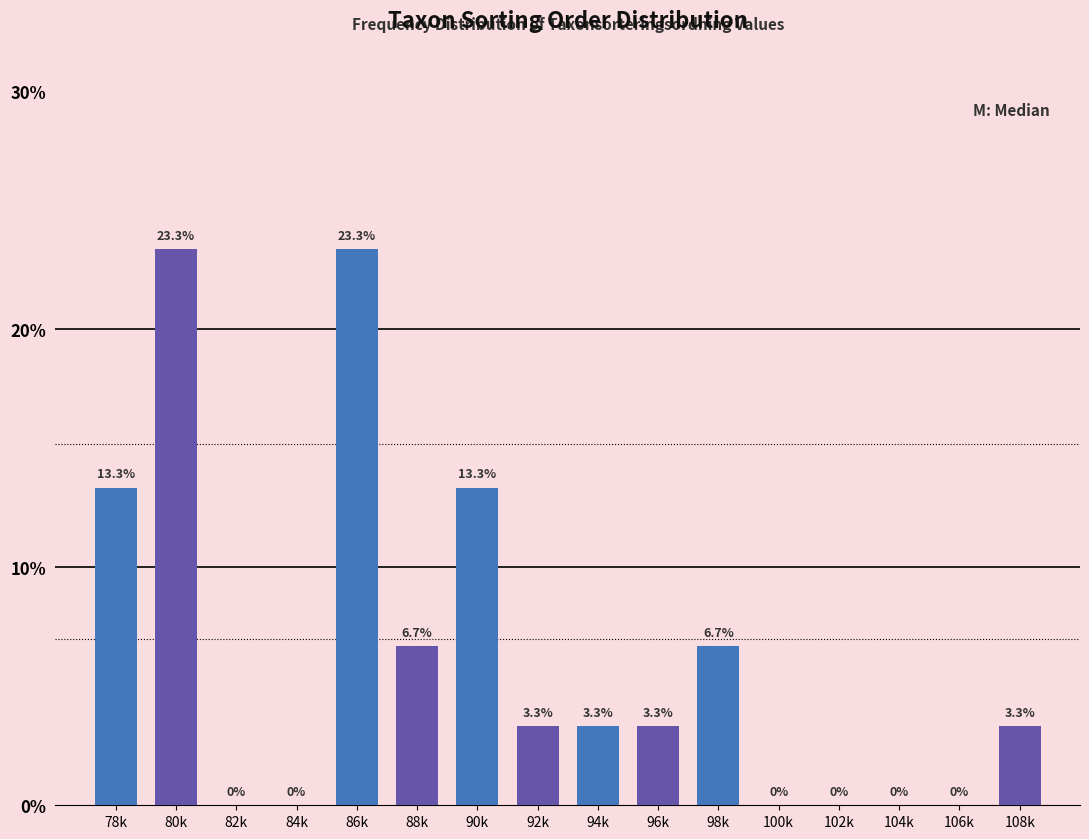

What is the greatest value displayed?

23.3